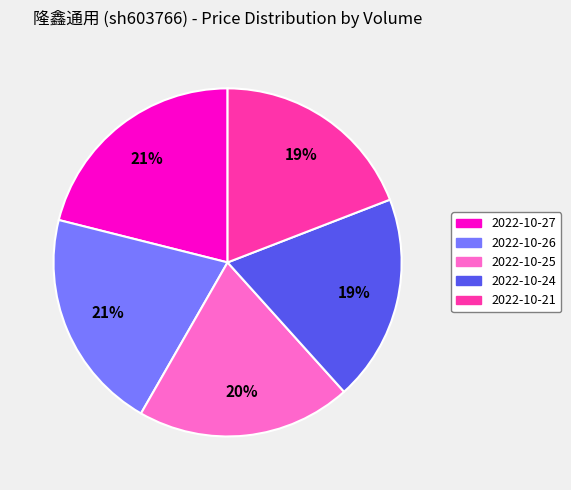

Is there a majority slice in this chart?

No